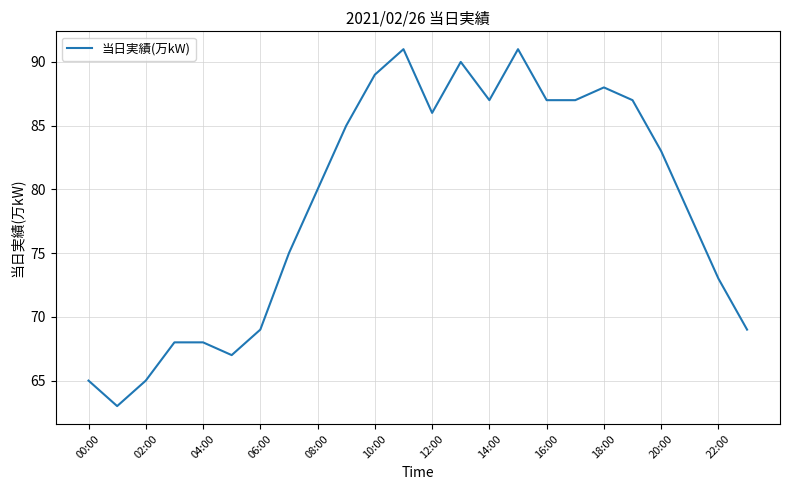

How many categories are shown in the chart?

24